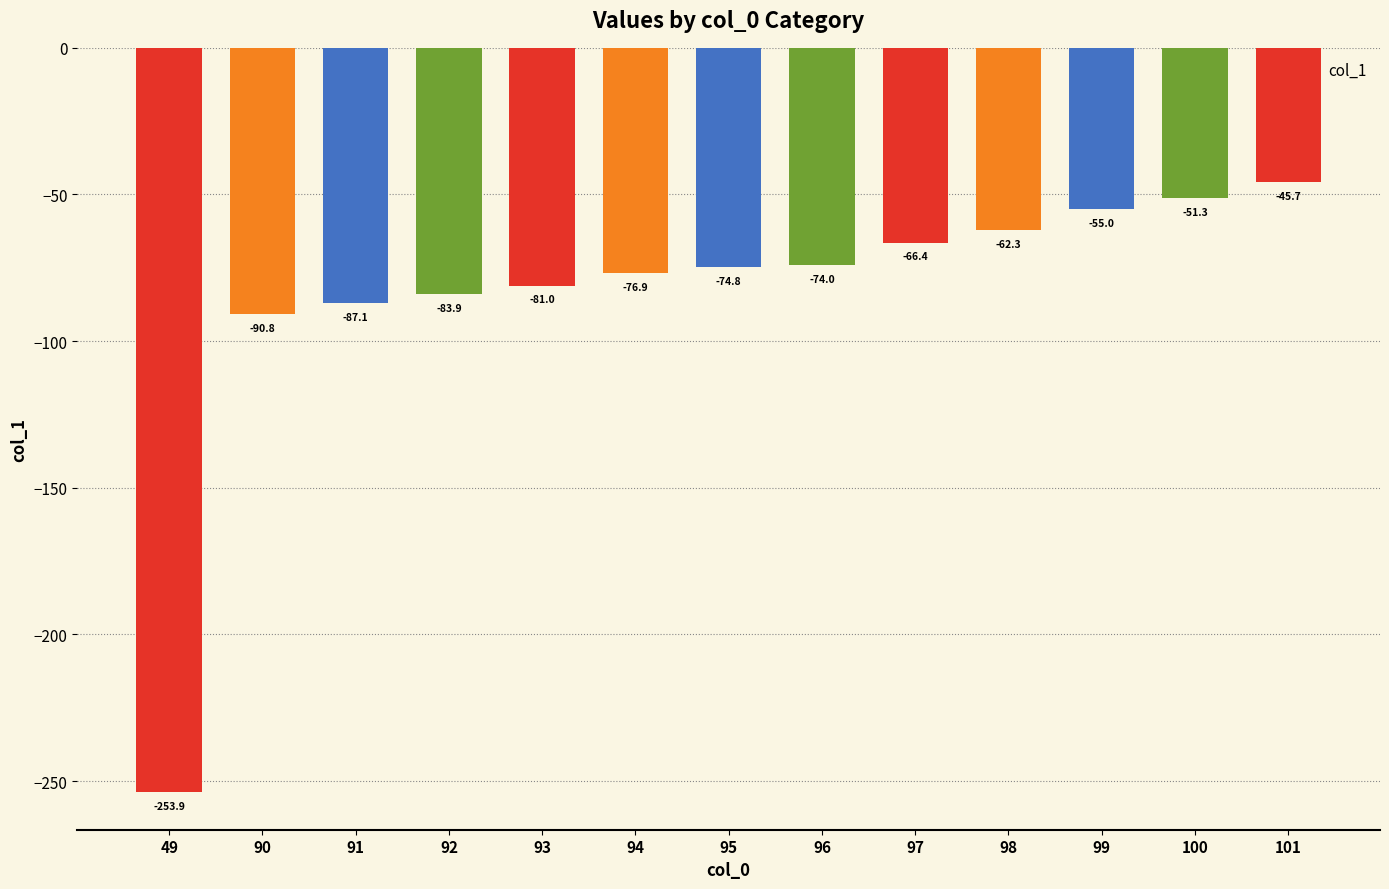

Reading left to right, extract all data points from this chart.

-253.9	-90.8	-87.1	-83.9	-81.0	-76.9	-74.8	-74.0	-66.4	-62.3	-55.0	-51.3	-45.7